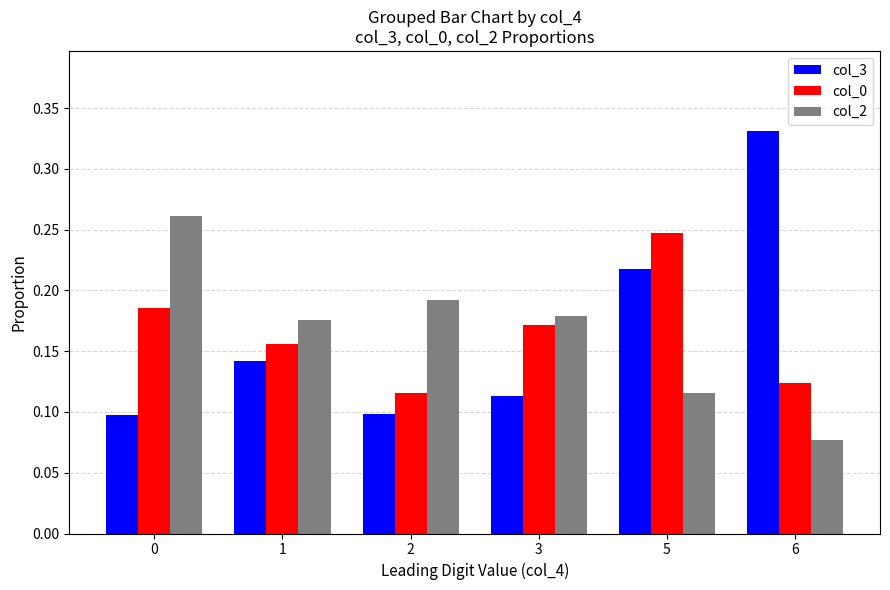

Is the value of col_2 at 0 greater than the value of col_0 at 6?

Yes